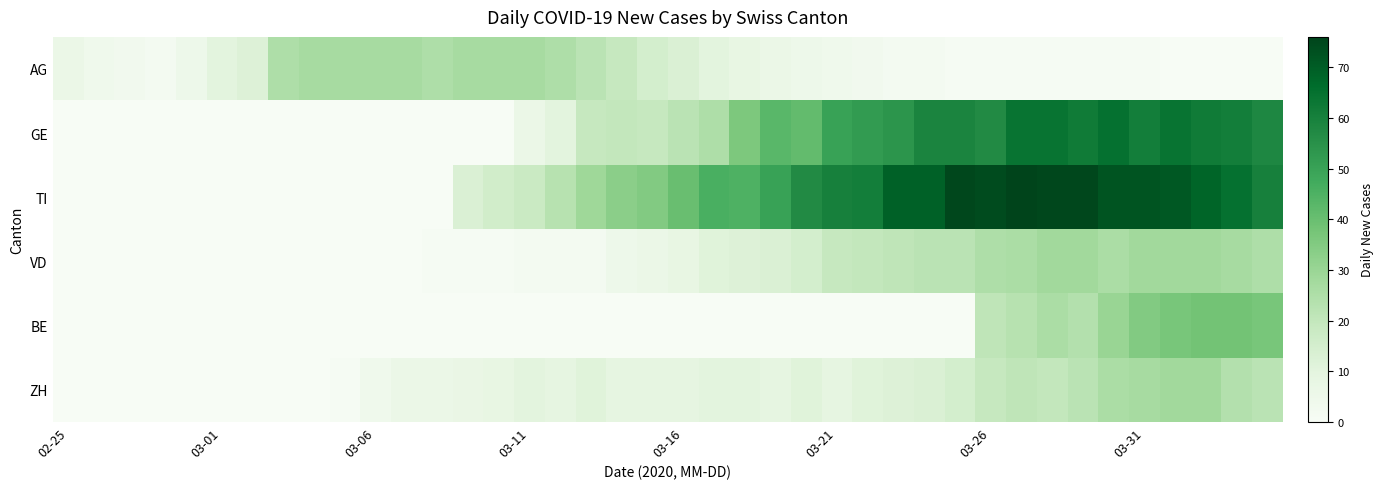

Reading left to right, what are all the values shown in this chart?

AG: 6	4	3	2	5	10	12	25	27	27	27	27	25	27	27	27	25	22	19	15	13	10	8	6	5	4	3	2	2	1	1	1	1	1	1	1	0	0	0	0
GE: 0	0	0	0	0	0	0	0	0	0	0	0	0	0	0	6	10	19	20	19	22	25	36	43	41	50	52	54	59	59	57	64	64	62	65	61	64	62	61	58
TI: 0	0	0	0	0	0	0	0	0	0	0	0	0	13	16	18	23	29	33	35	40	46	45	50	57	60	61	69	69	75	74	76	75	75	72	72	71	68	65	60
VD: 0	0	0	0	0	0	0	0	0	0	0	0	1	1	1	2	2	2	5	6	8	11	12	13	15	19	20	21	22	22	25	26	28	28	26	28	28	28	27	25
BE: 0	0	0	0	0	0	0	0	0	0	0	0	0	0	0	0	0	0	0	0	0	0	0	0	0	0	0	0	0	0	21	23	26	24	30	35	37	38	38	37
ZH: 0	0	0	0	0	0	0	0	0	1	4	6	6	7	8	10	9	11	9	9	9	10	10	9	11	9	11	12	13	15	19	21	20	22	26	27	28	28	24	22